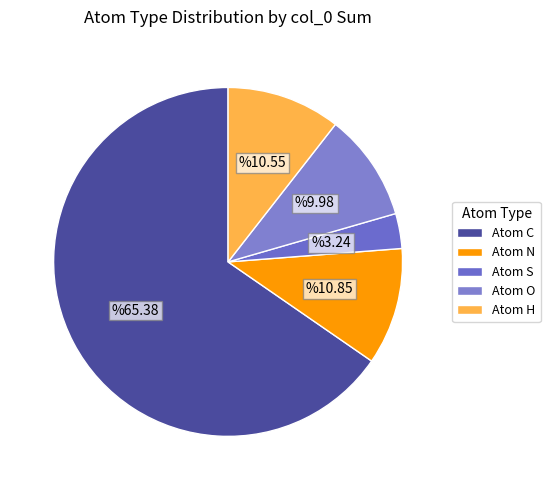

Is there a majority slice in this chart?

Yes